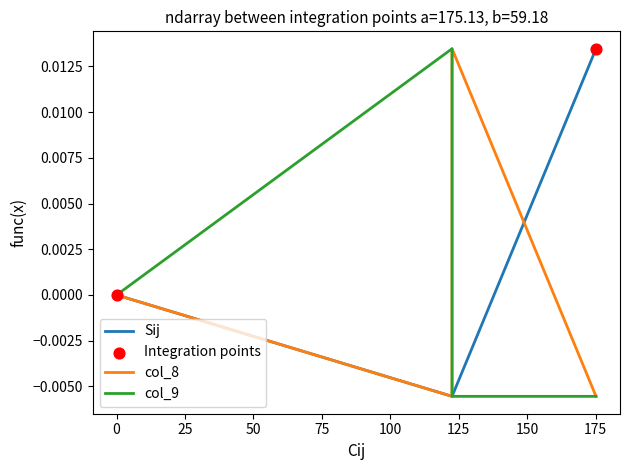

Which series reaches the minimum Y coordinate?

Sij